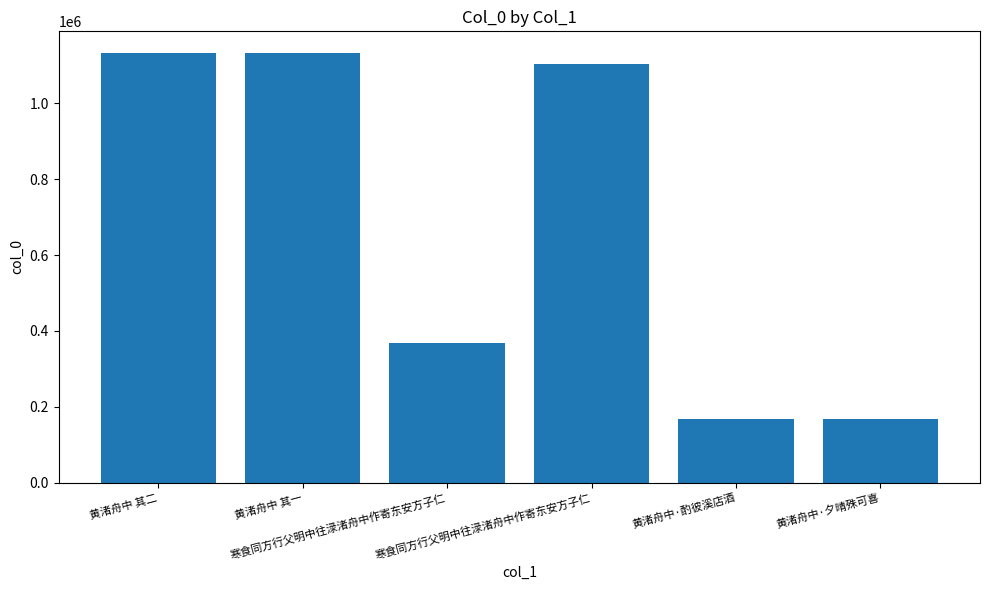

What is the label of the 2nd bar from the left?

黄渚舟中 其一